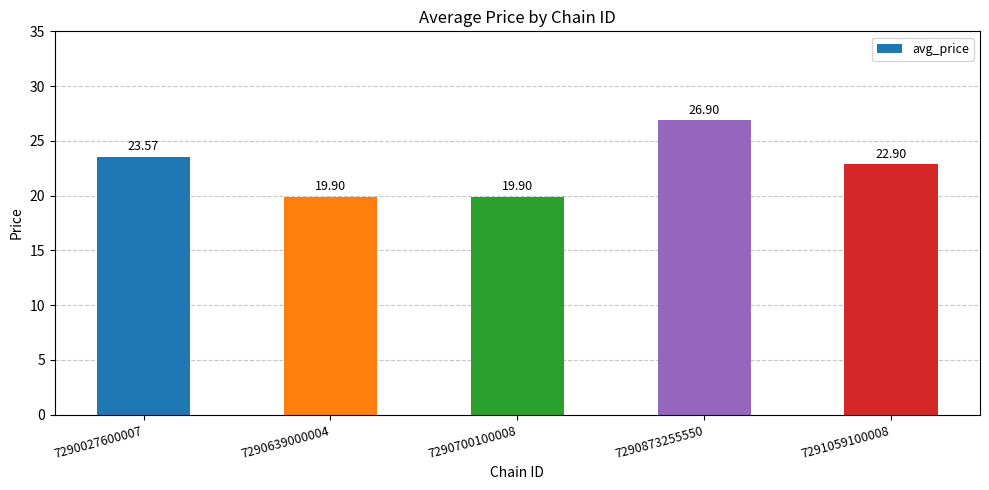

Reading right to left, extract all data points from this chart.

7291059100008=22.9	7290873255550=26.9	7290700100008=19.9	7290639000004=19.9	7290027600007=23.6